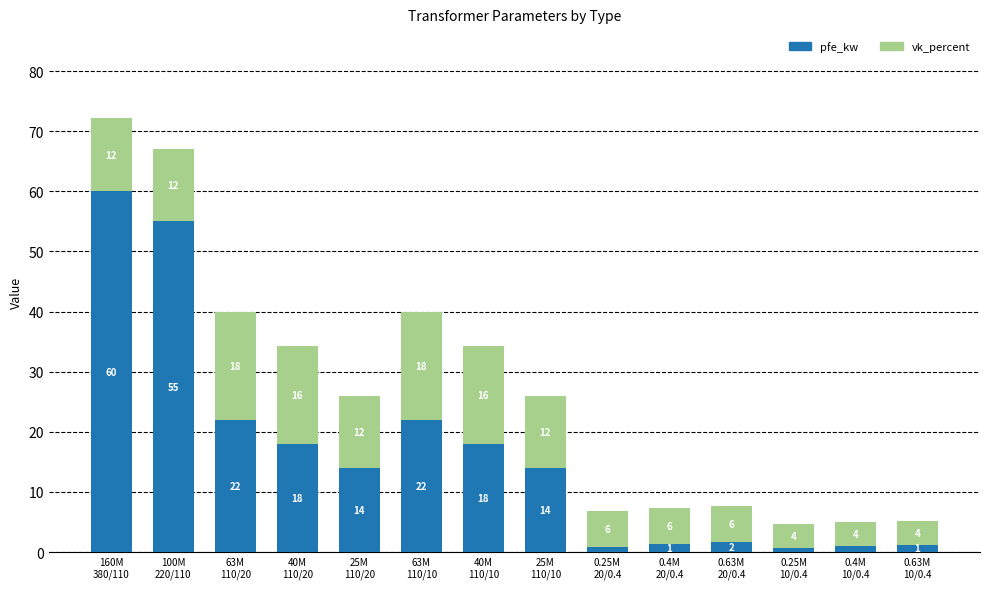

What is the minimum value for pfe_kw?

0.6